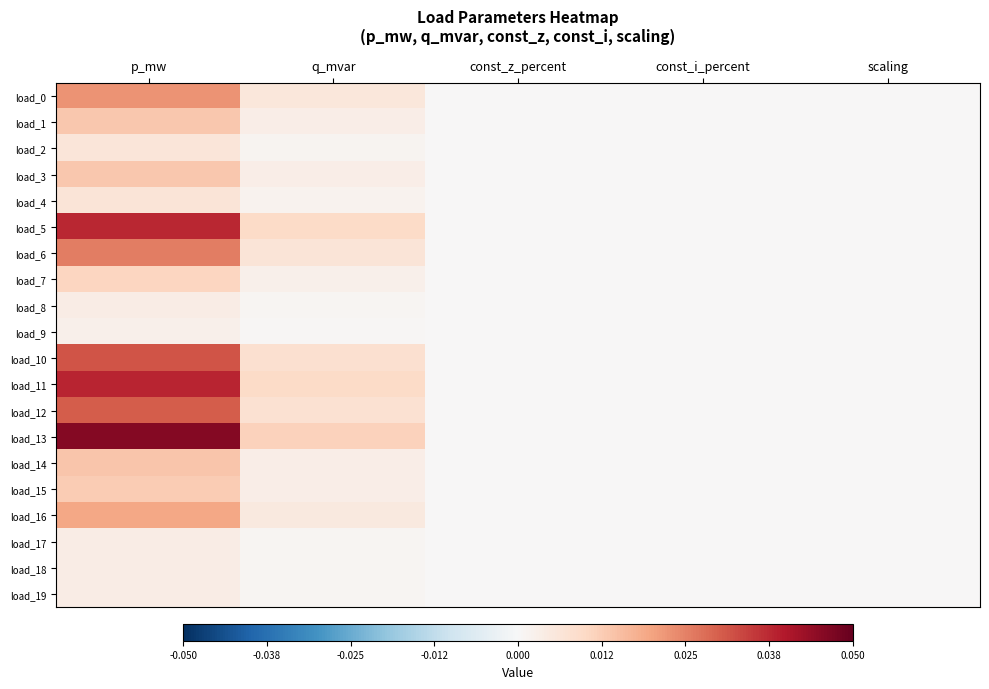

At const_i_percent, list the series in order from largest to smallest.

load_0, load_1, load_2, load_3, load_4, load_5, load_6, load_7, load_8, load_9, load_10, load_11, load_12, load_13, load_14, load_15, load_16, load_17, load_18, load_19